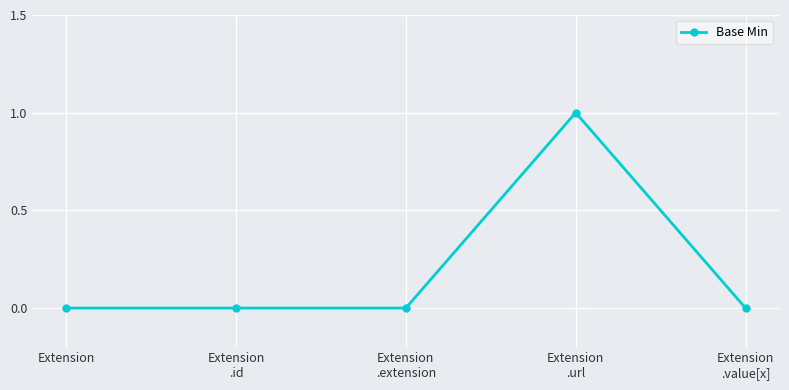

Reading left to right, what are all the values shown in this chart?

Extension=0	Extension
.id=0	Extension
.extension=0	Extension
.url=1	Extension
.value[x]=0